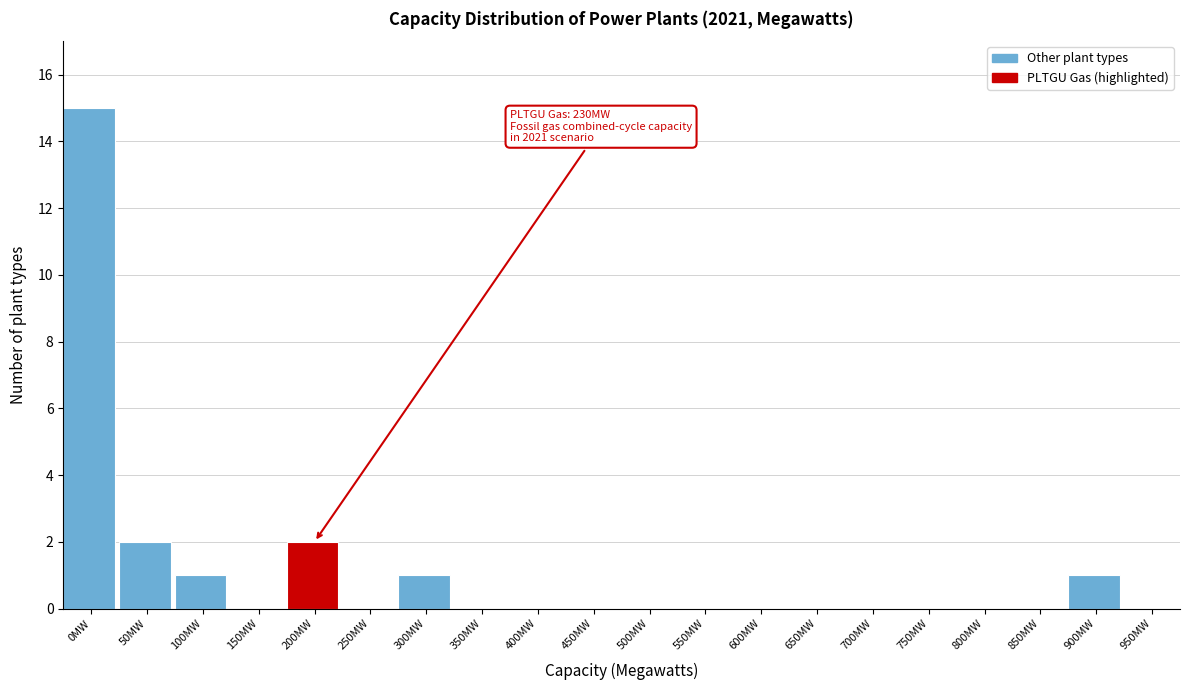

Reading right to left, extract all data points from this chart.

950MW=0	900MW=1	850MW=0	800MW=0	750MW=0	700MW=0	650MW=0	600MW=0	550MW=0	500MW=0	450MW=0	400MW=0	350MW=0	300MW=1	250MW=0	200MW=2	150MW=0	100MW=1	50MW=2	0MW=15